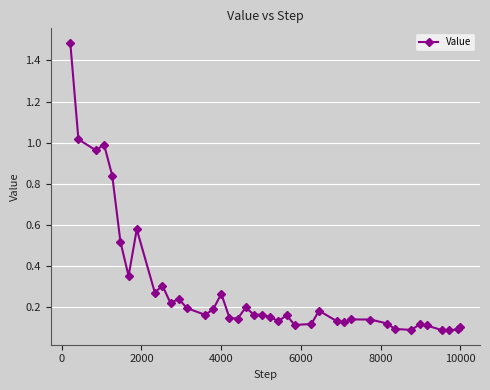

What is the difference between the second highest and second lowest values?

0.9